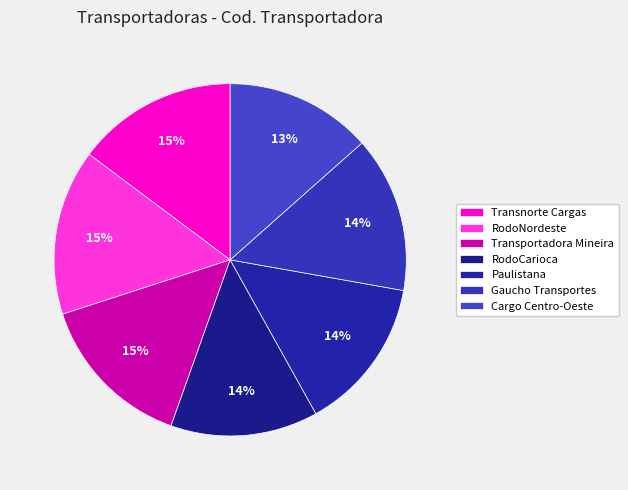

Between RodoNordeste and Paulistana, which is larger?

RodoNordeste